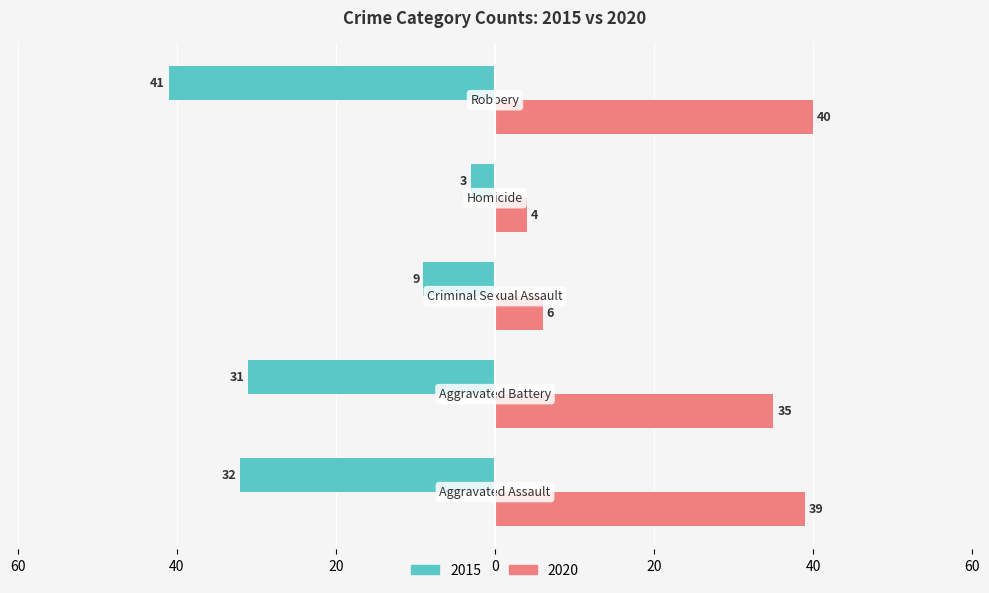

What is the label of the 1st bar from the left?

Aggravated Assault